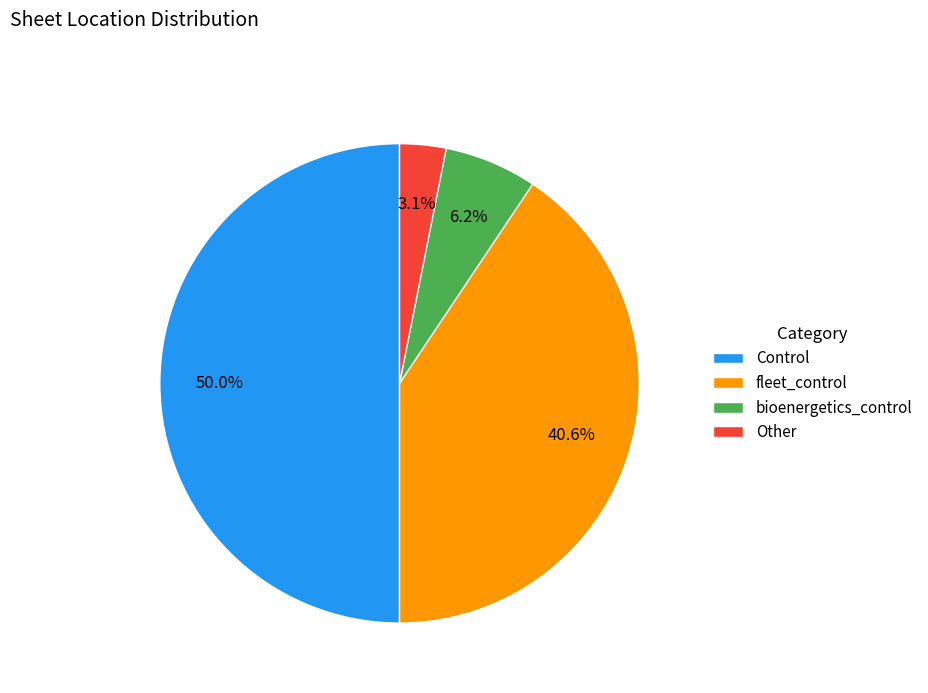

What is the smallest slice in the pie chart?

Other